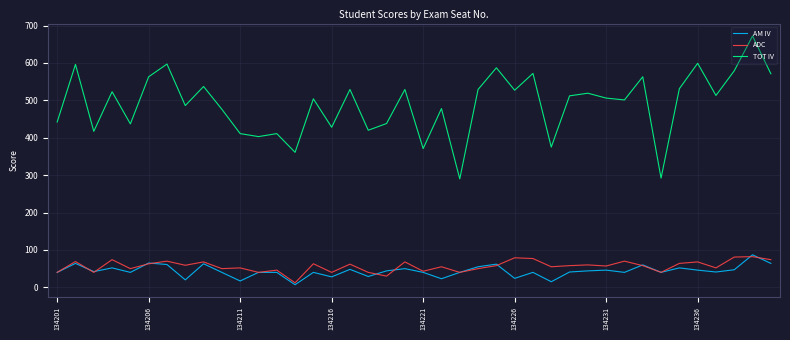

What are all the series names shown in the legend?

AM IV, ADC, TOT IV